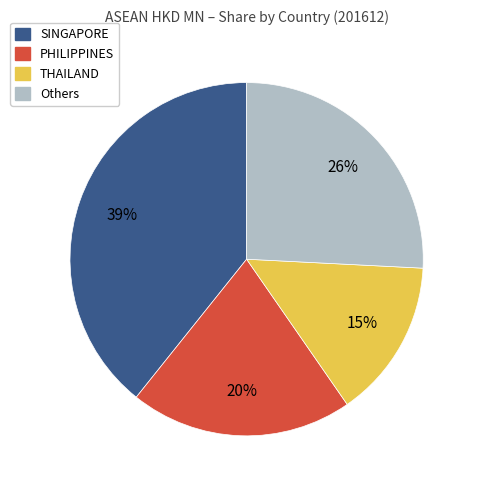

How many segments does this pie chart have?

4